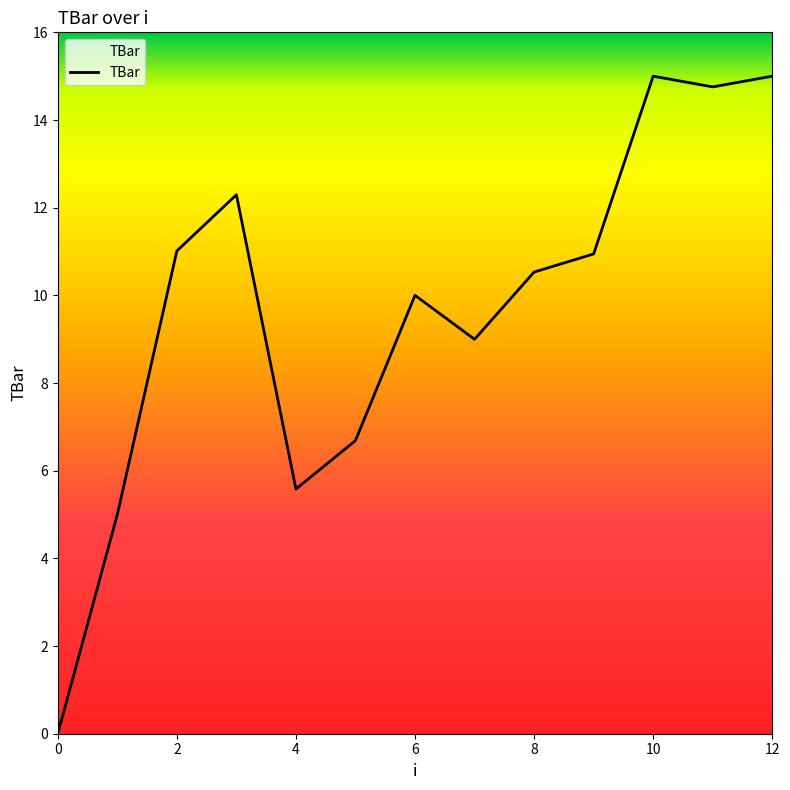

Does the chart display data point markers on the line(s)?

No